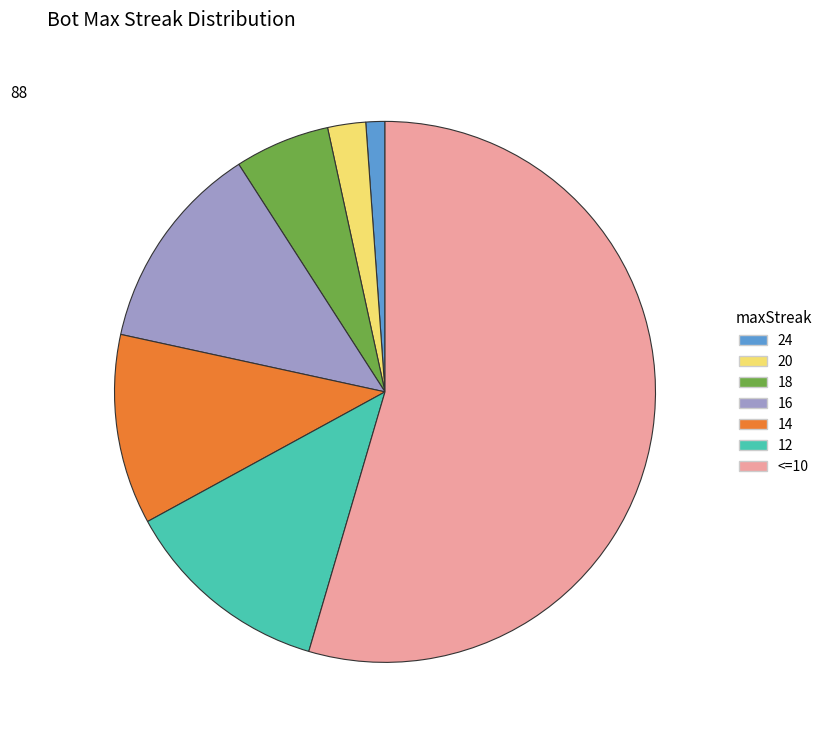

Does any single category account for the majority?

Yes